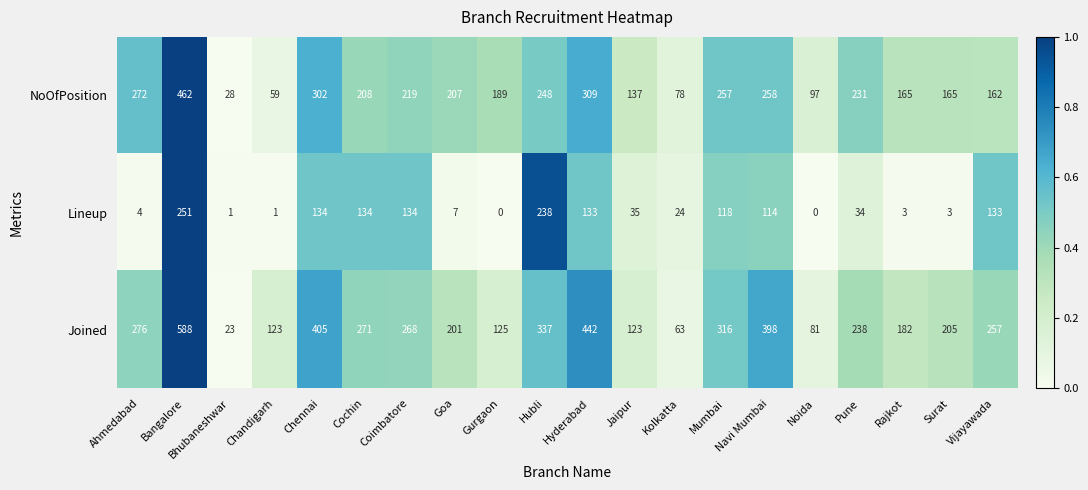

What is the sum of all NoOfPosition values?

4053